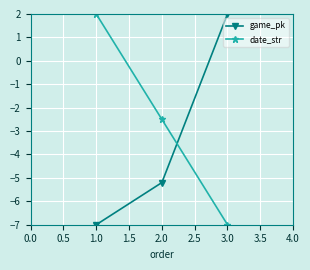

What is the spread (max minus min) of values at 3.0?

9.0